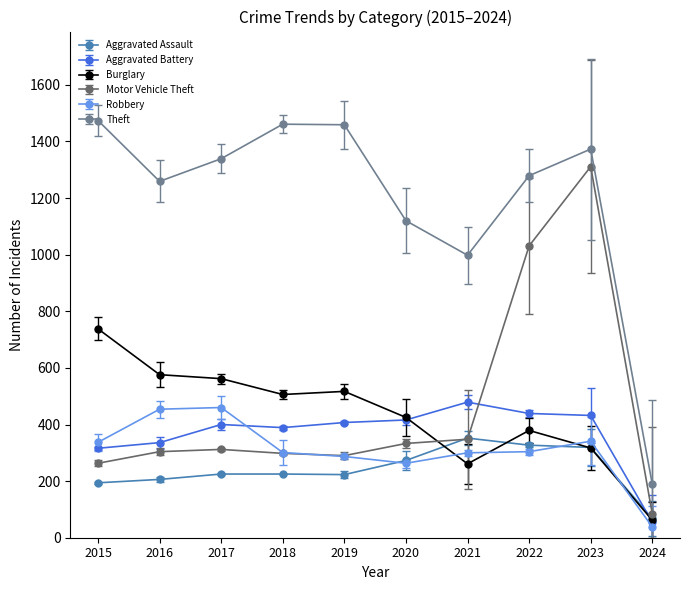

What is the maximum value for Aggravated Battery?

479